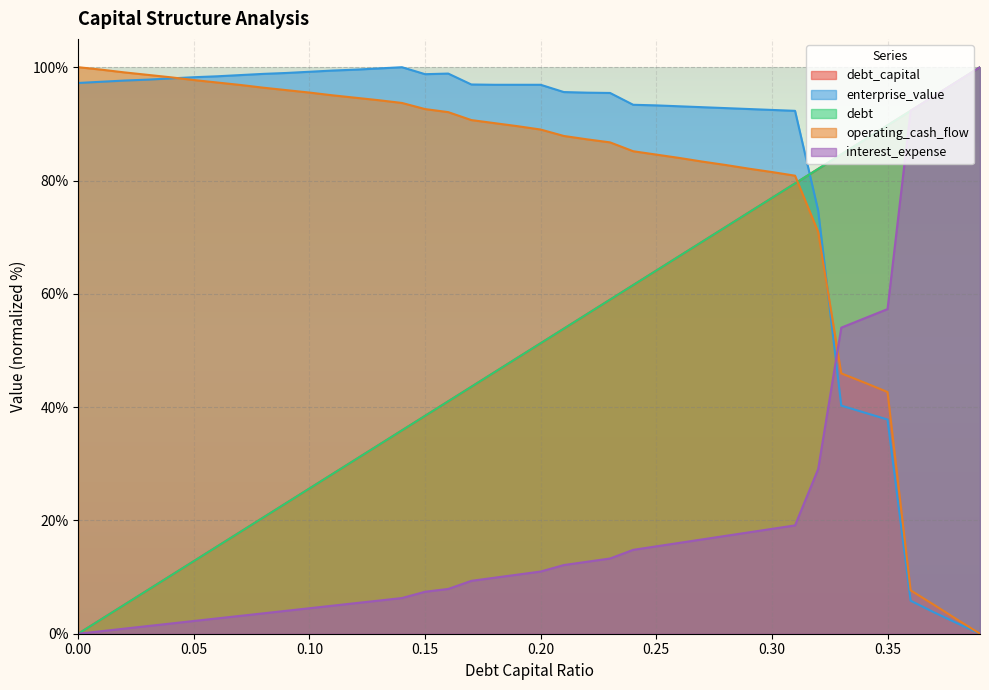

What is the value of the operating_cash_flow point at the 33rd from the left?

70.9